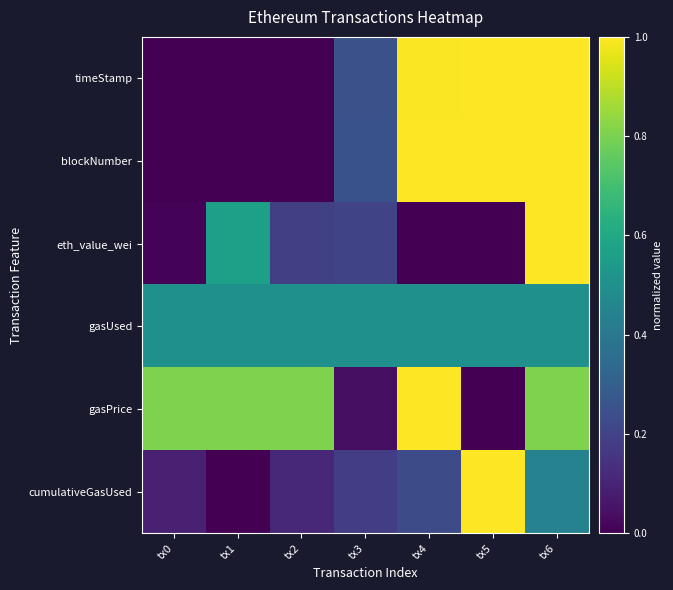

At tx0, list the series in order from largest to smallest.

gasPrice, gasUsed, cumulativeGasUsed, eth_value_wei, timeStamp, blockNumber